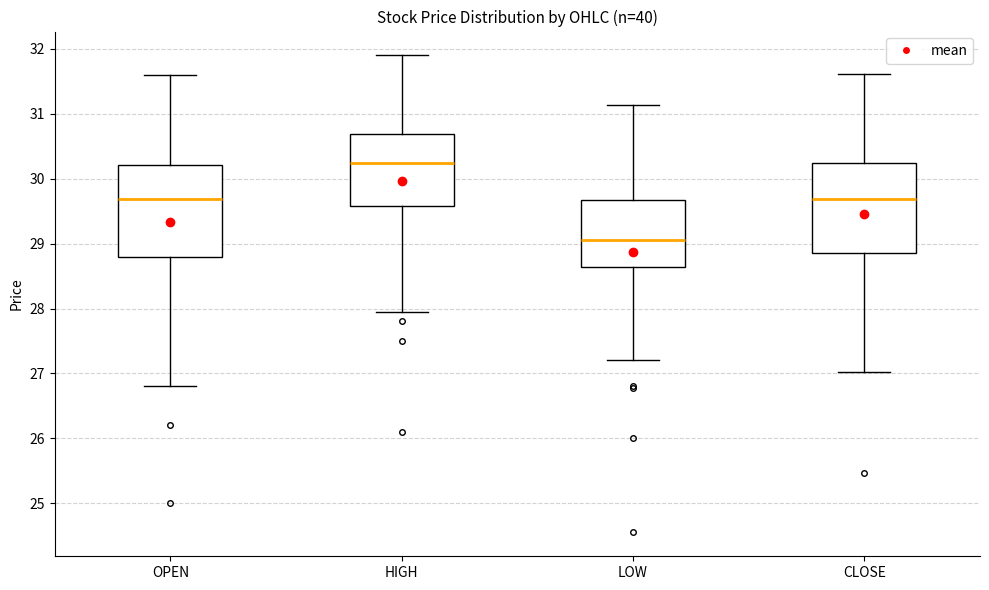

Where is the lower edge of the box for LOW on the y-axis? The values are not printed on the chart, so give them approximately, as read against the axis.

28.6